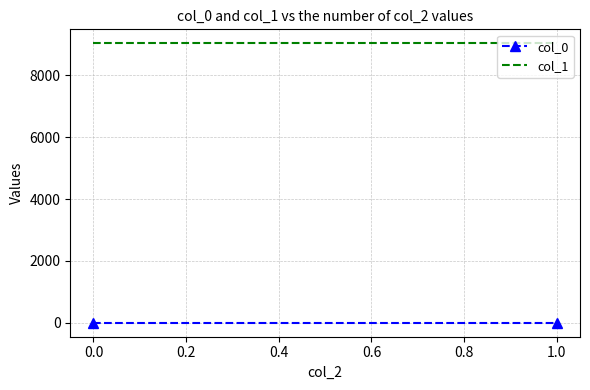

What is the sum of all col_0 values?

1.6